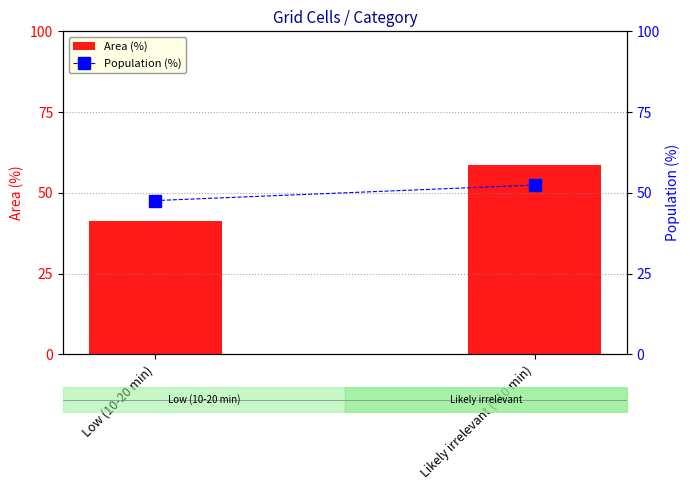

At which category does the chart reach its minimum across all series?

Low (10-20 min)